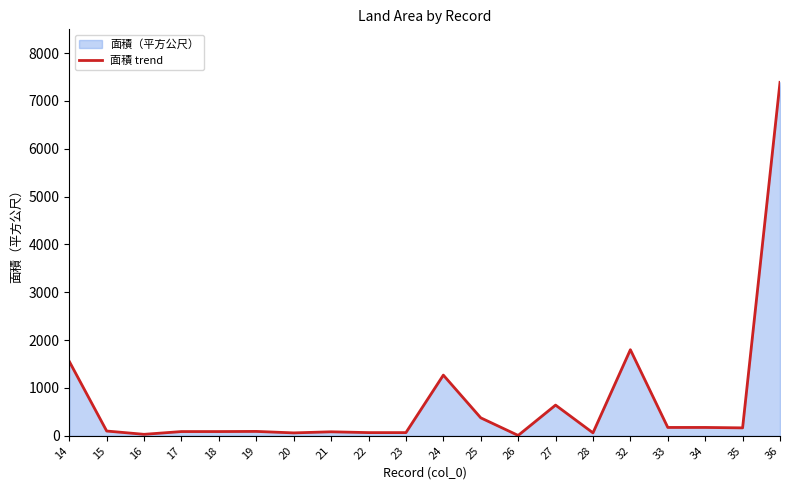

Which has a higher value, 16 or 25?

25